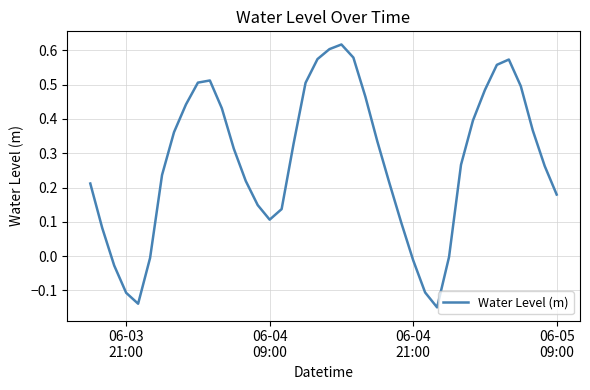

What is the difference between the maximum and minimum values?

0.8